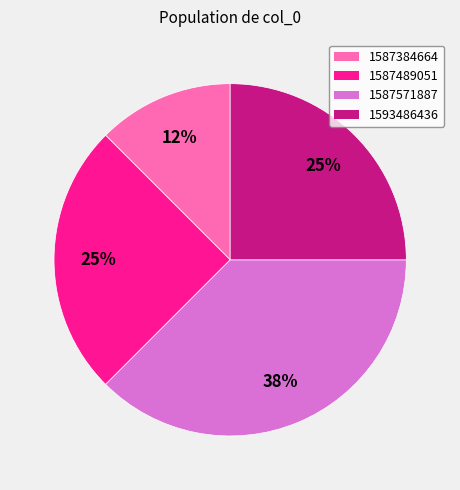

To the nearest percent, what is the average slice percentage?

25%